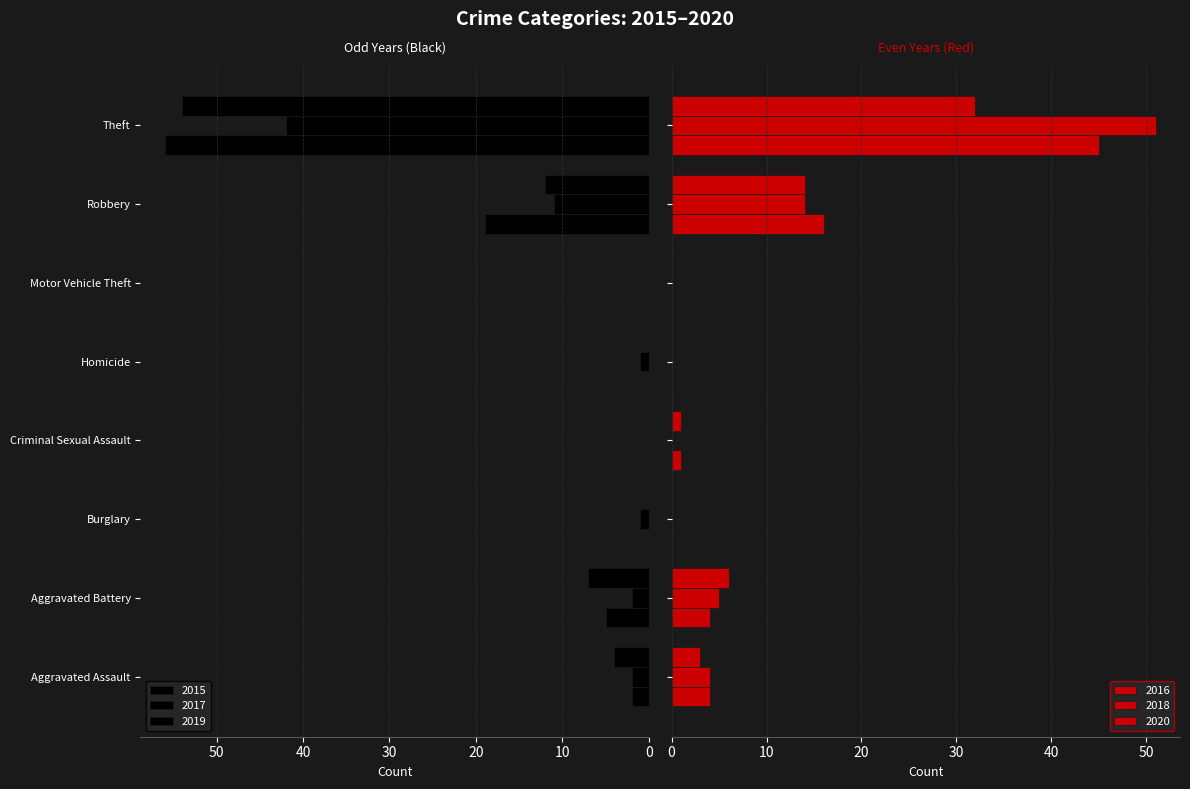

How many bars are there in each group?

6